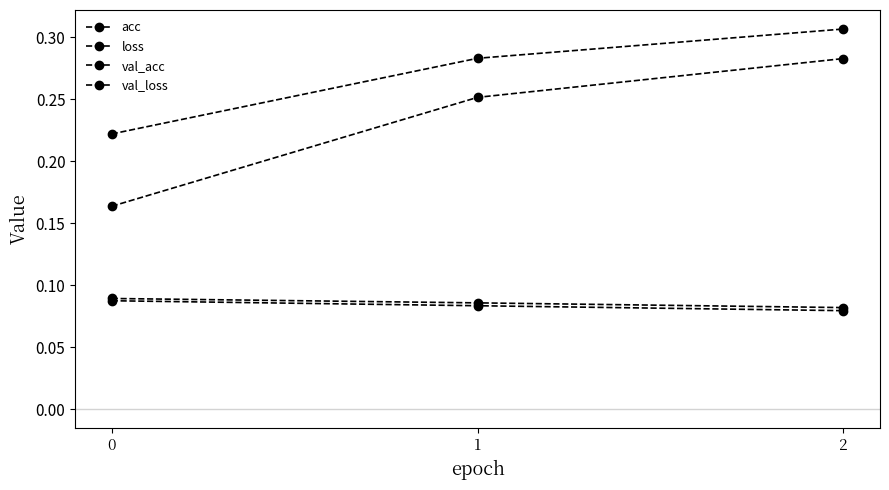

How many lines are shown in the chart?

4